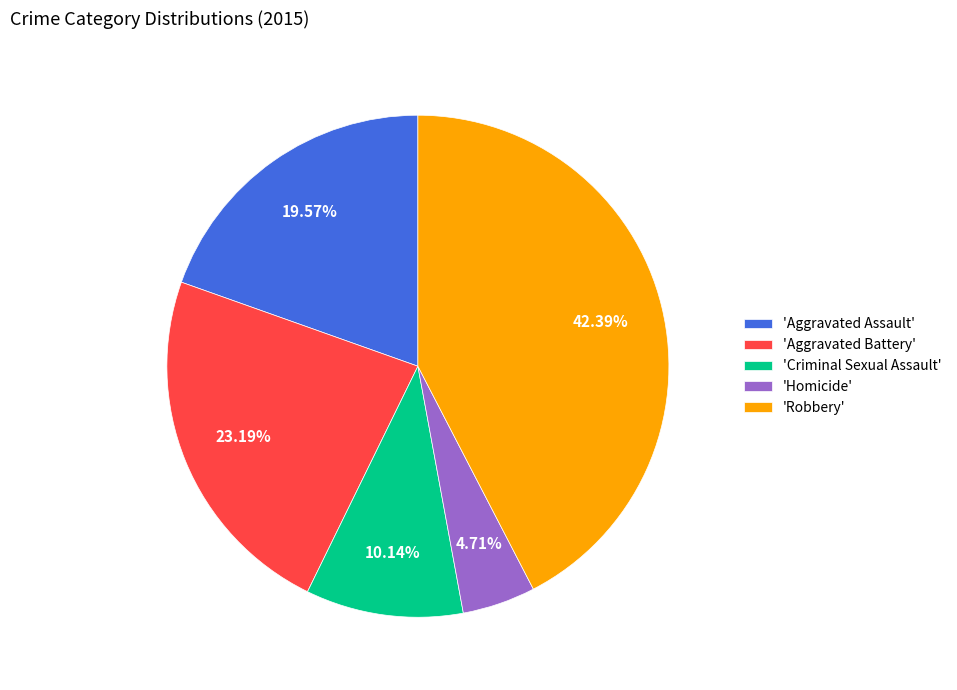

Does any single category account for the majority?

No